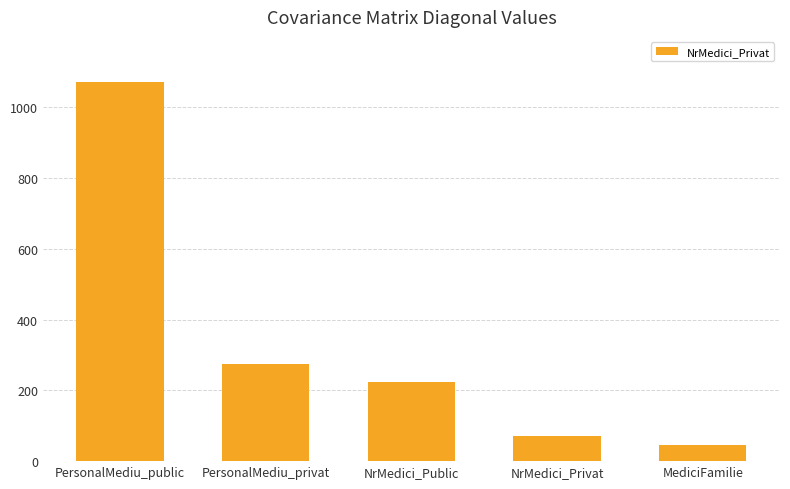

Reading left to right, transcribe all the data shown in this chart.

PersonalMediu_public=1070.2	PersonalMediu_privat=275.8	NrMedici_Public=225.0	NrMedici_Privat=71.5	MediciFamilie=46.4